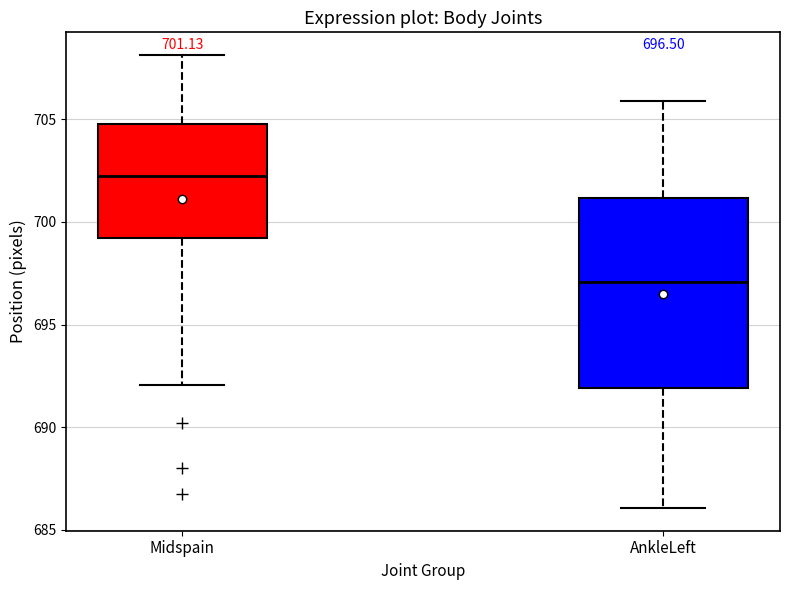

Comparing the boxes themselves (not the whiskers), which one is the tallest?

AnkleLeft